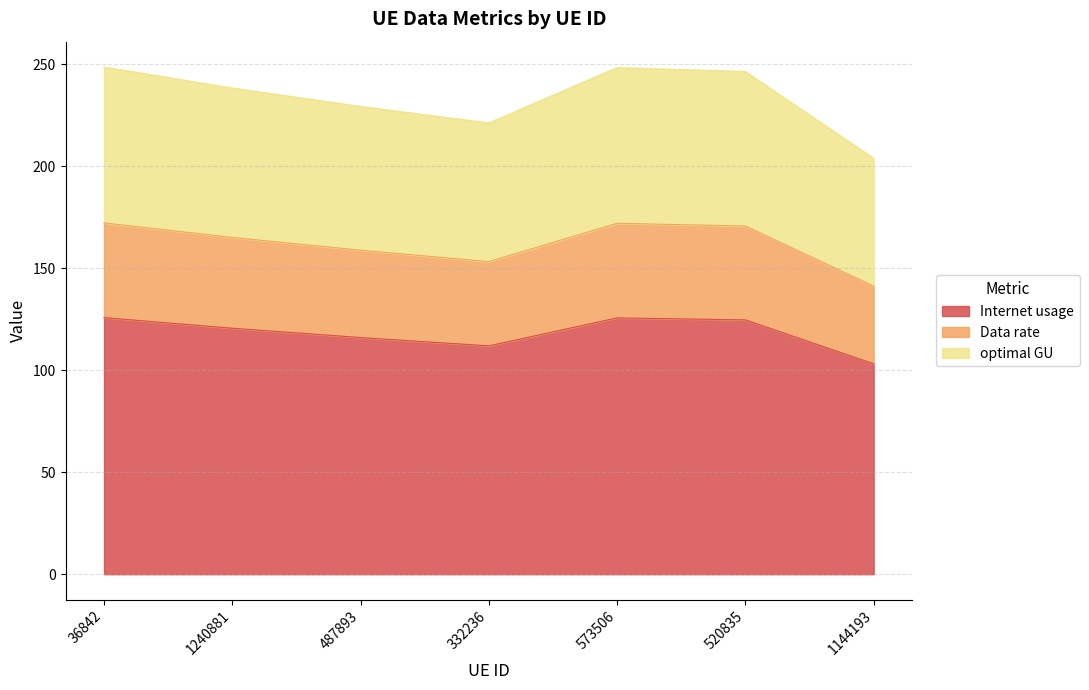

What is the highest value of the Internet usage series?

125.8